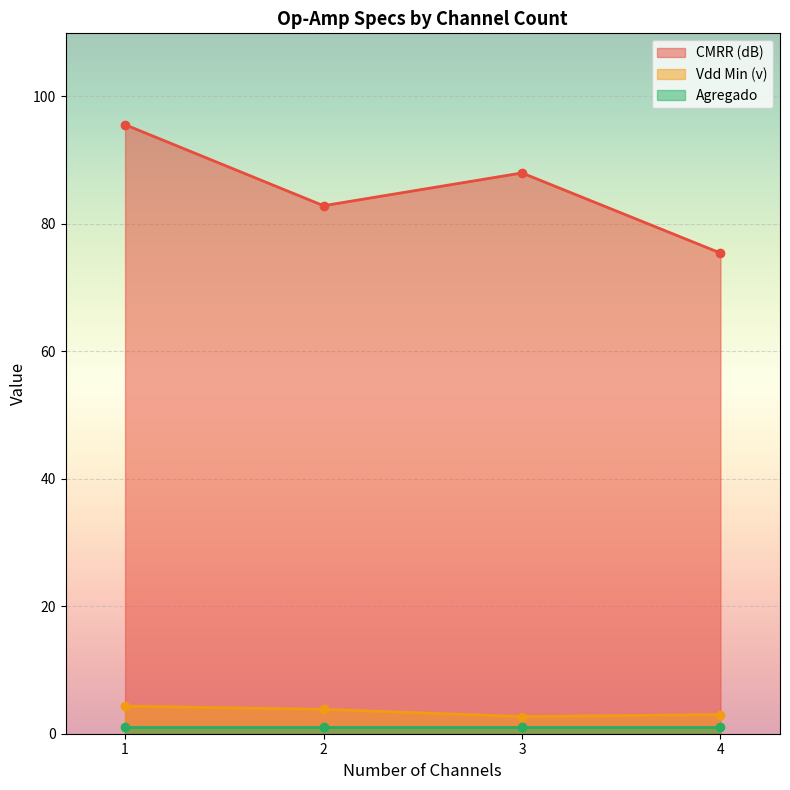

What is the difference between the second highest and second lowest values in the CMRR (dB) series?

5.1